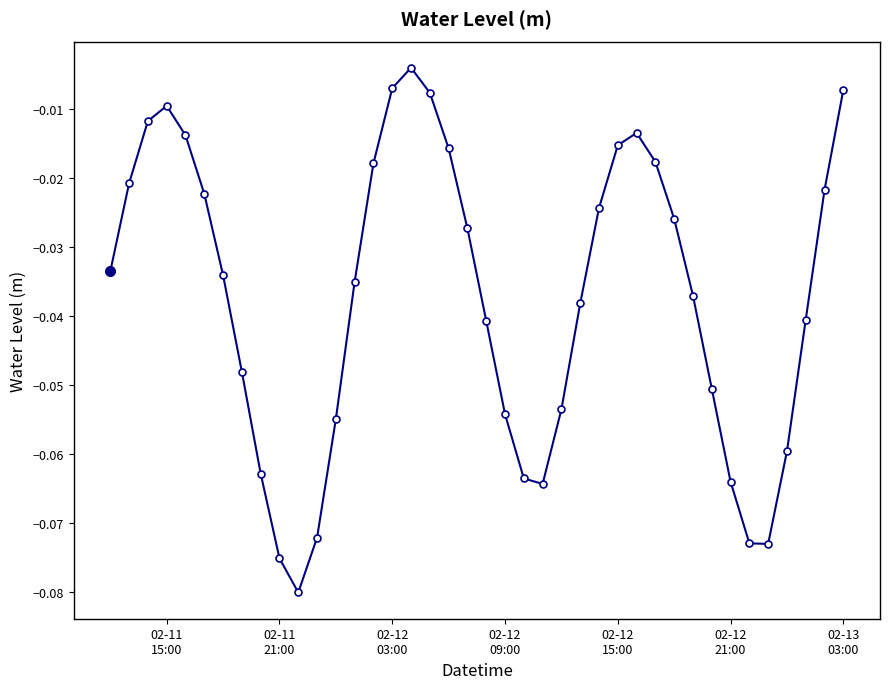

What is the sum of all values?

-1.5